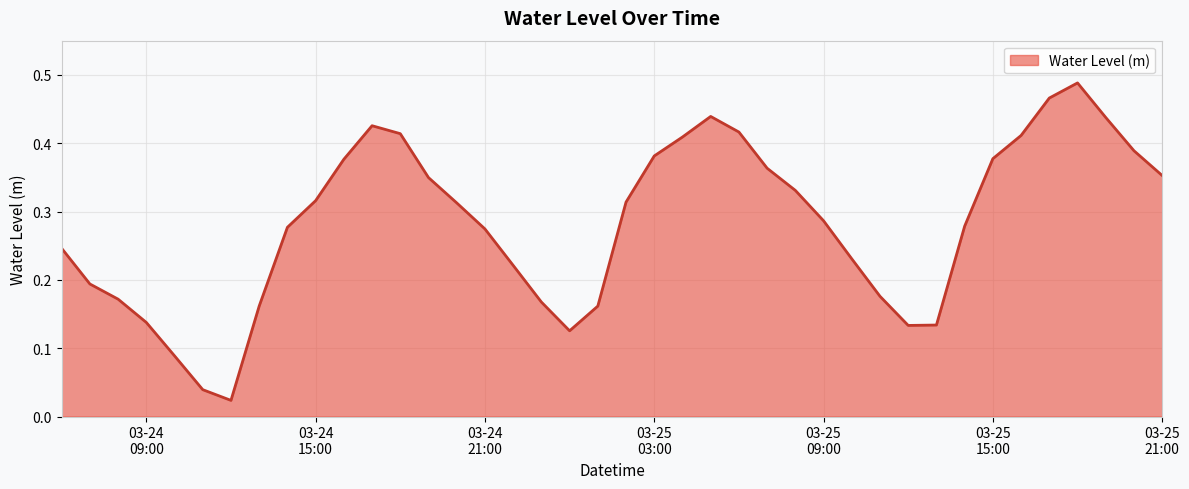

How many lines are shown in the chart?

1